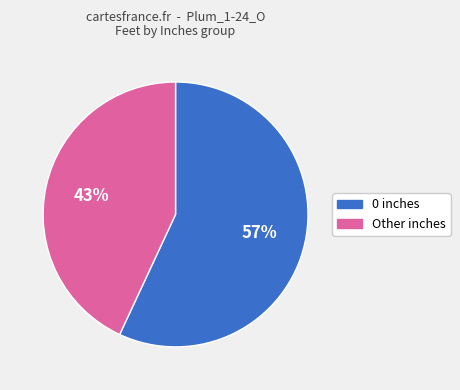

Does any single category account for the majority?

Yes